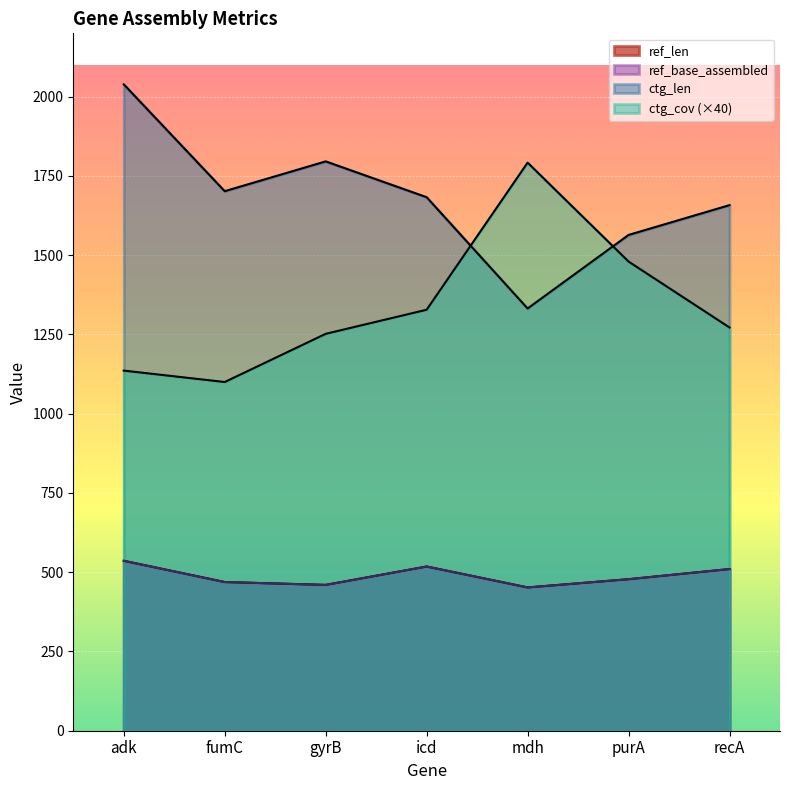

Which category has the lowest value in the ref_len series?

mdh